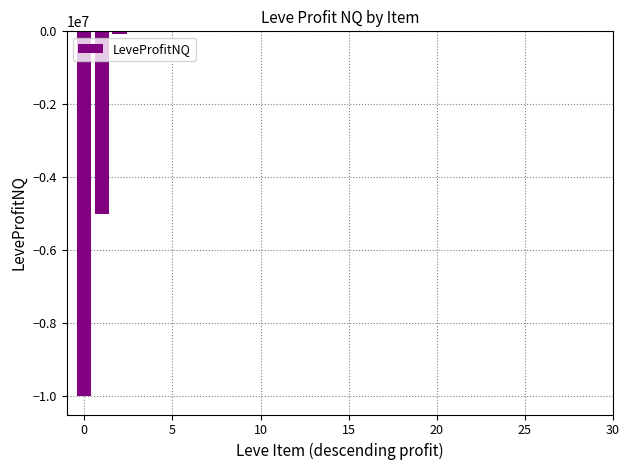

How many categories are shown in the chart?

30